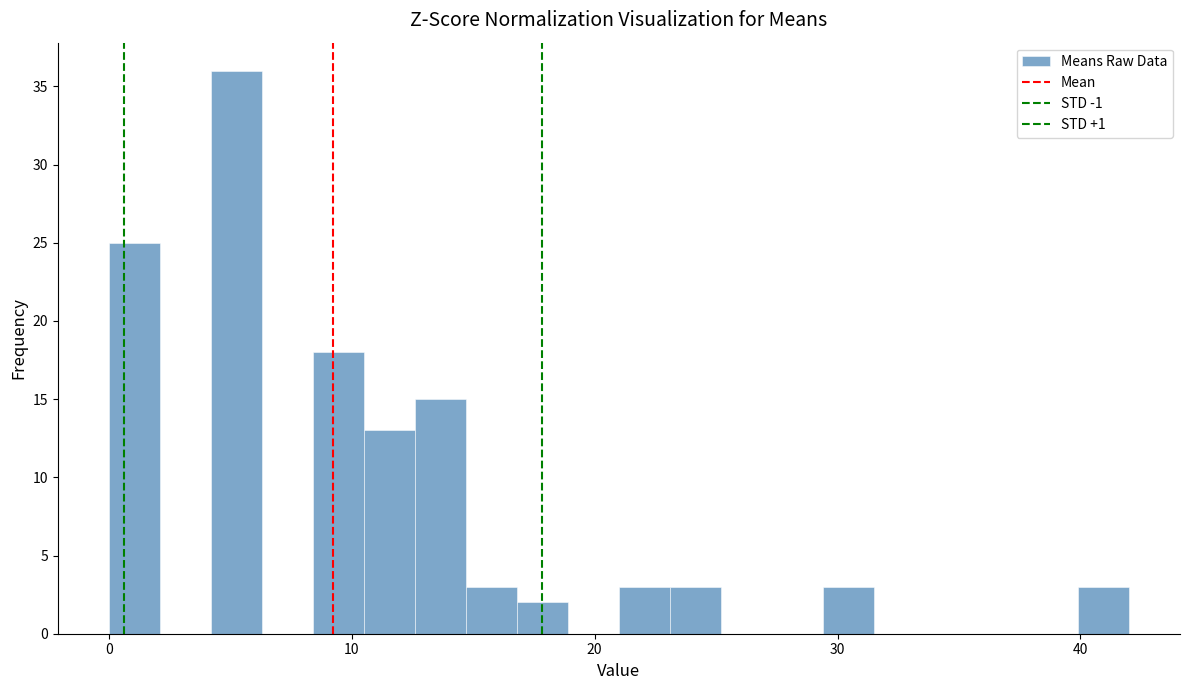

Read against the x-axis, roughly where is the centre of the tallest bar?

5